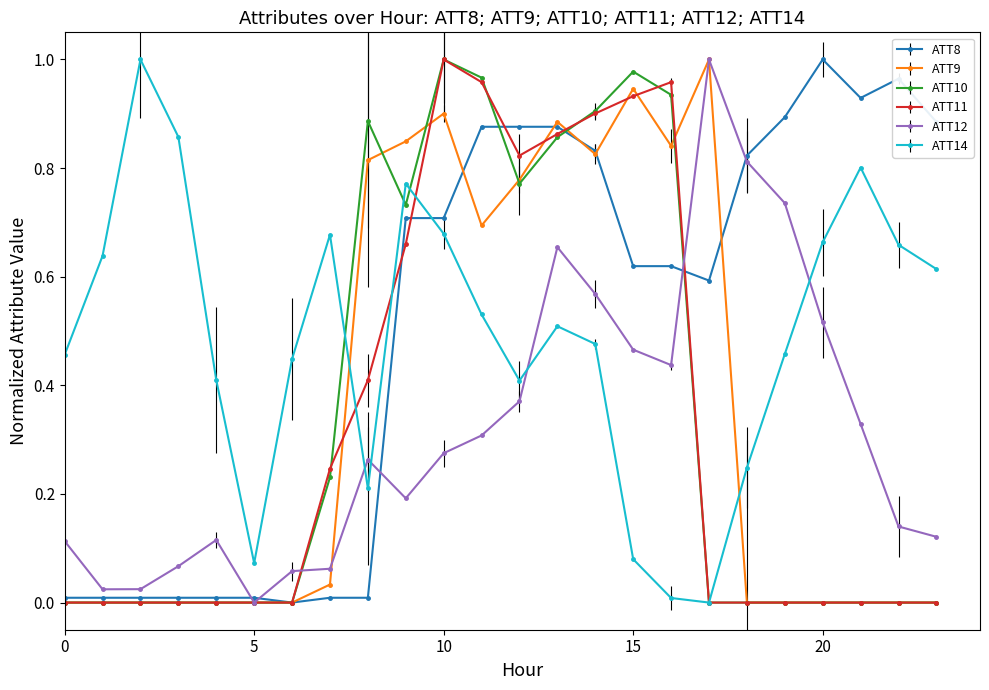

Does the chart display data point markers on the line(s)?

Yes